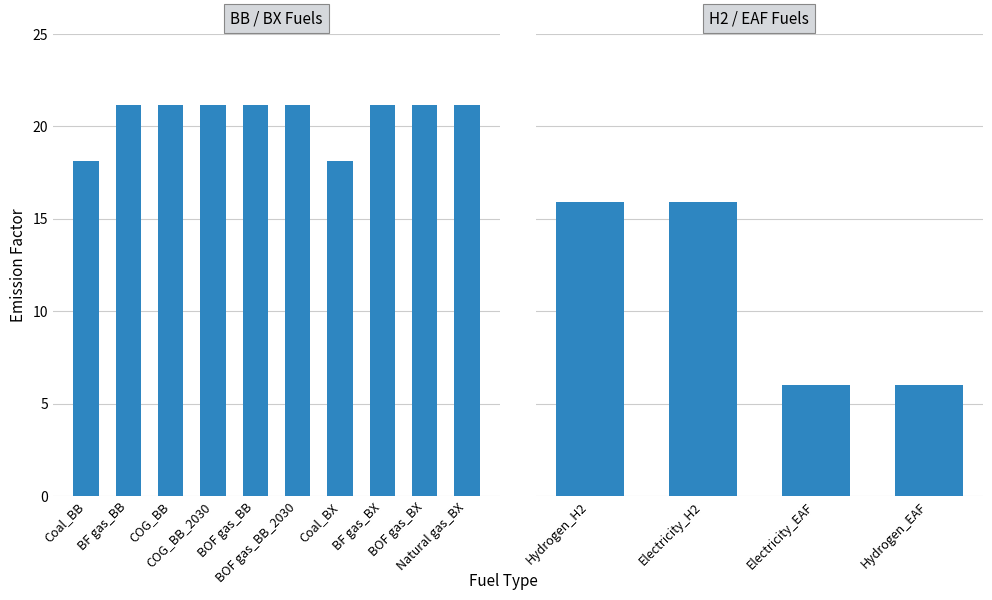

What is the label of the 12th bar from the right?

COG_BB